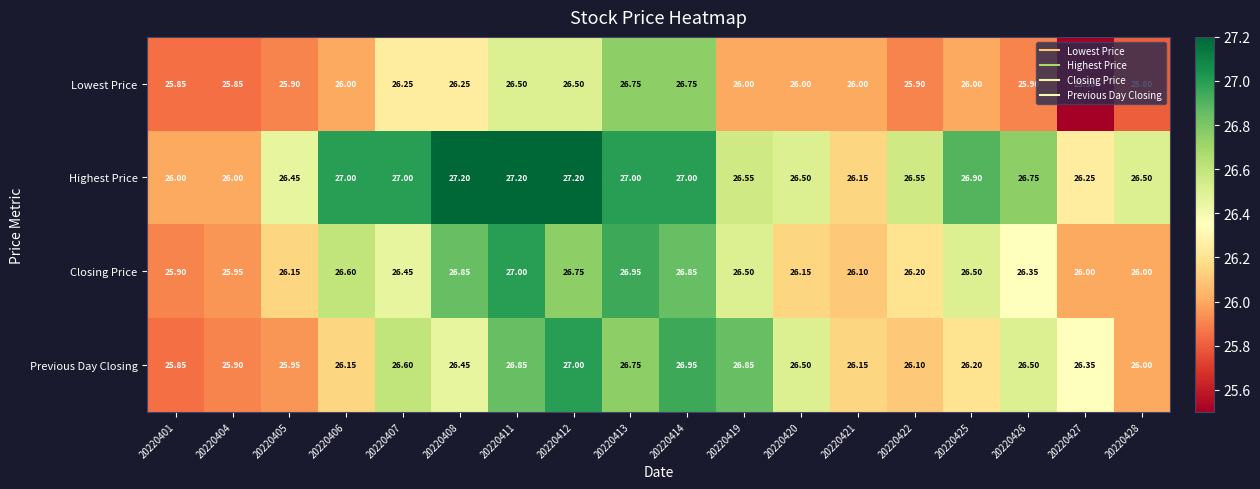

Which series has the largest total across all categories?

Highest Price